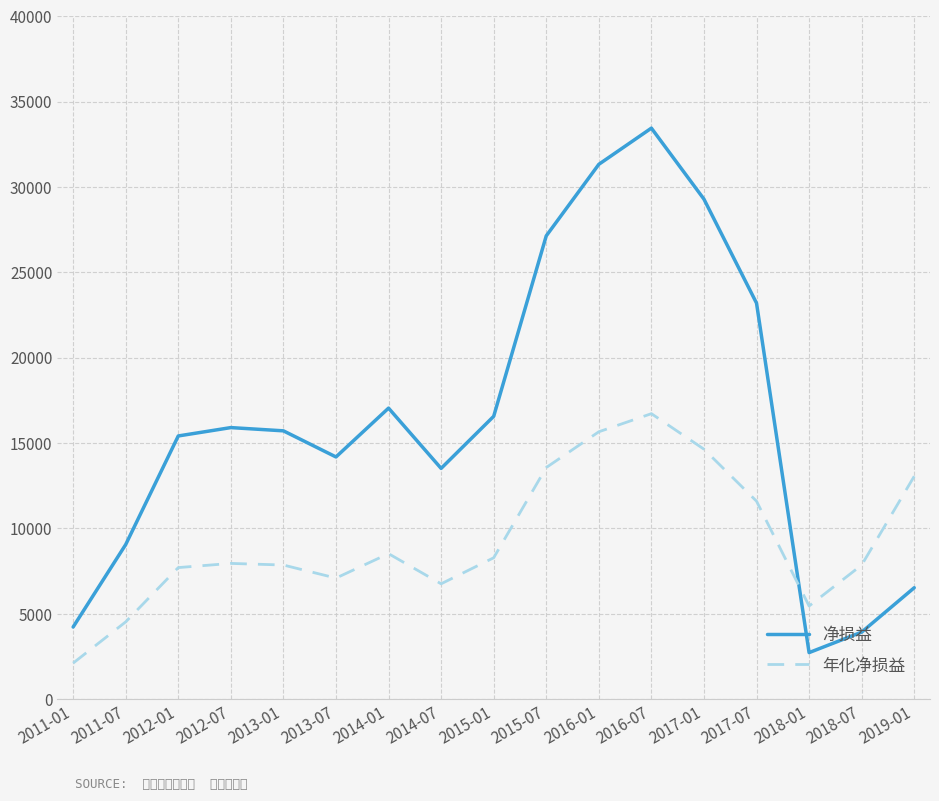

List the series in order of their overall mean, lowest first.

年化净损益, 净损益